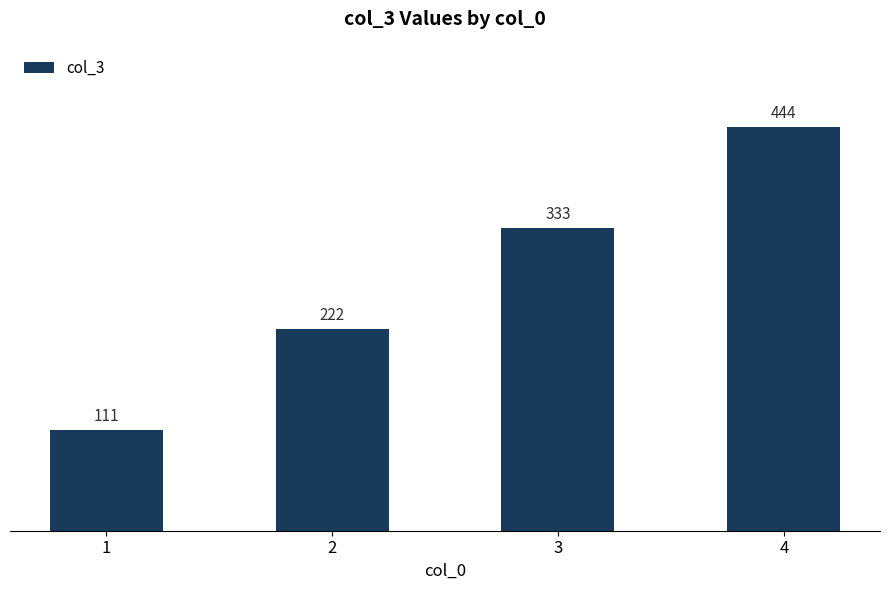

Reading right to left, list all the values displayed in this chart.

4=444	3=333	2=222	1=111